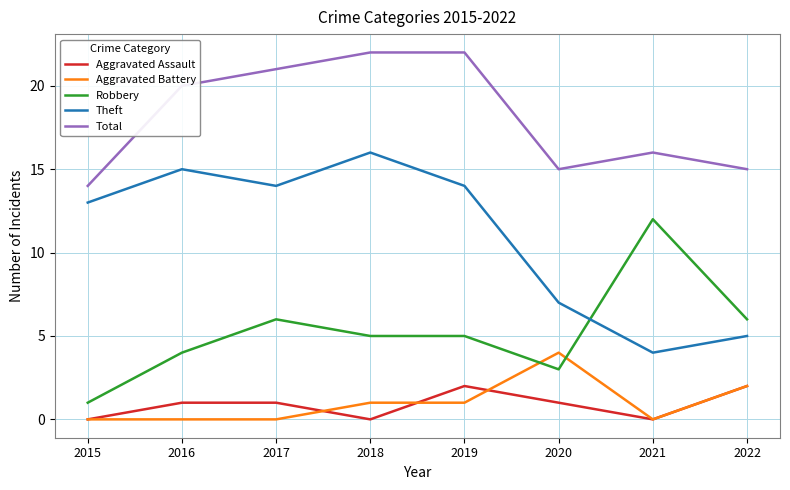

Between 2018 and 2021, which series saw the biggest shift?

Theft